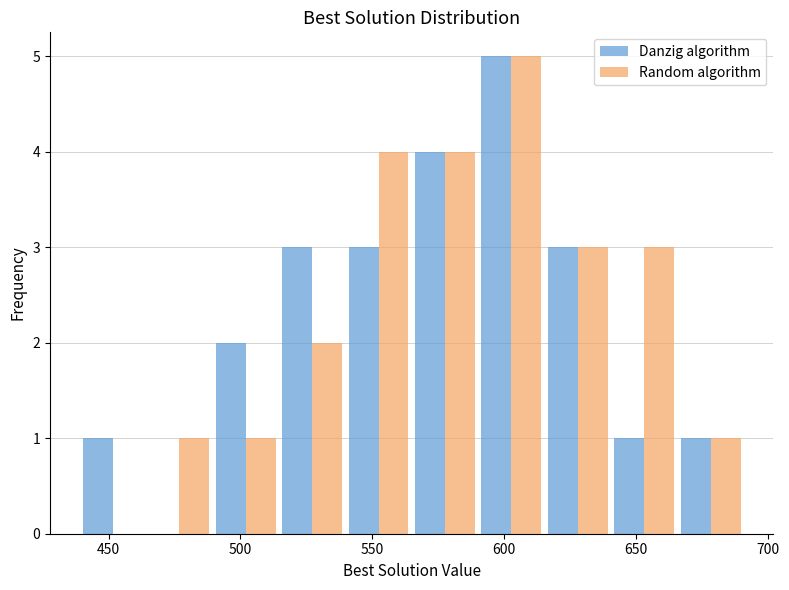

What is the height of the Danzig algorithm bar covering 440 to 465 on the x-axis? Neither the bar edges nor the heights are printed on the chart, so give them approximately, as read against the axes.

1